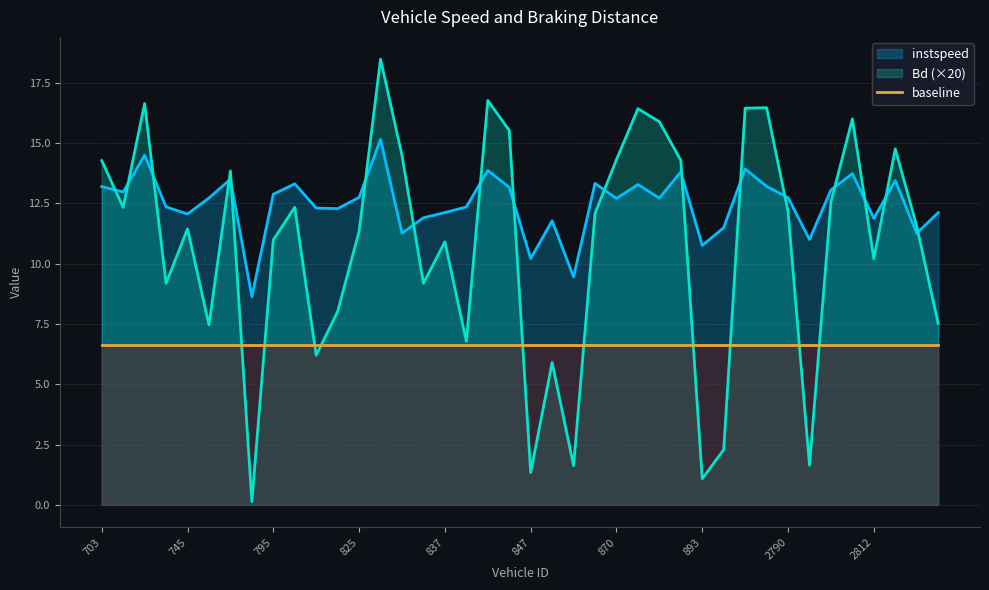

In Bd, how many points are higher than both neighbors (excluding endpoints)?

12